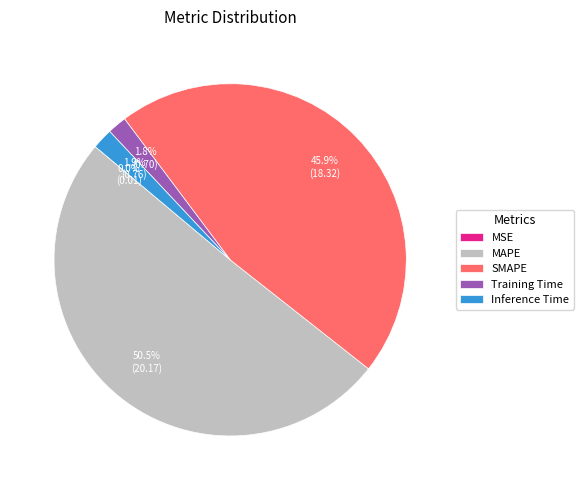

Does Inference Time represent more than half of the total?

No